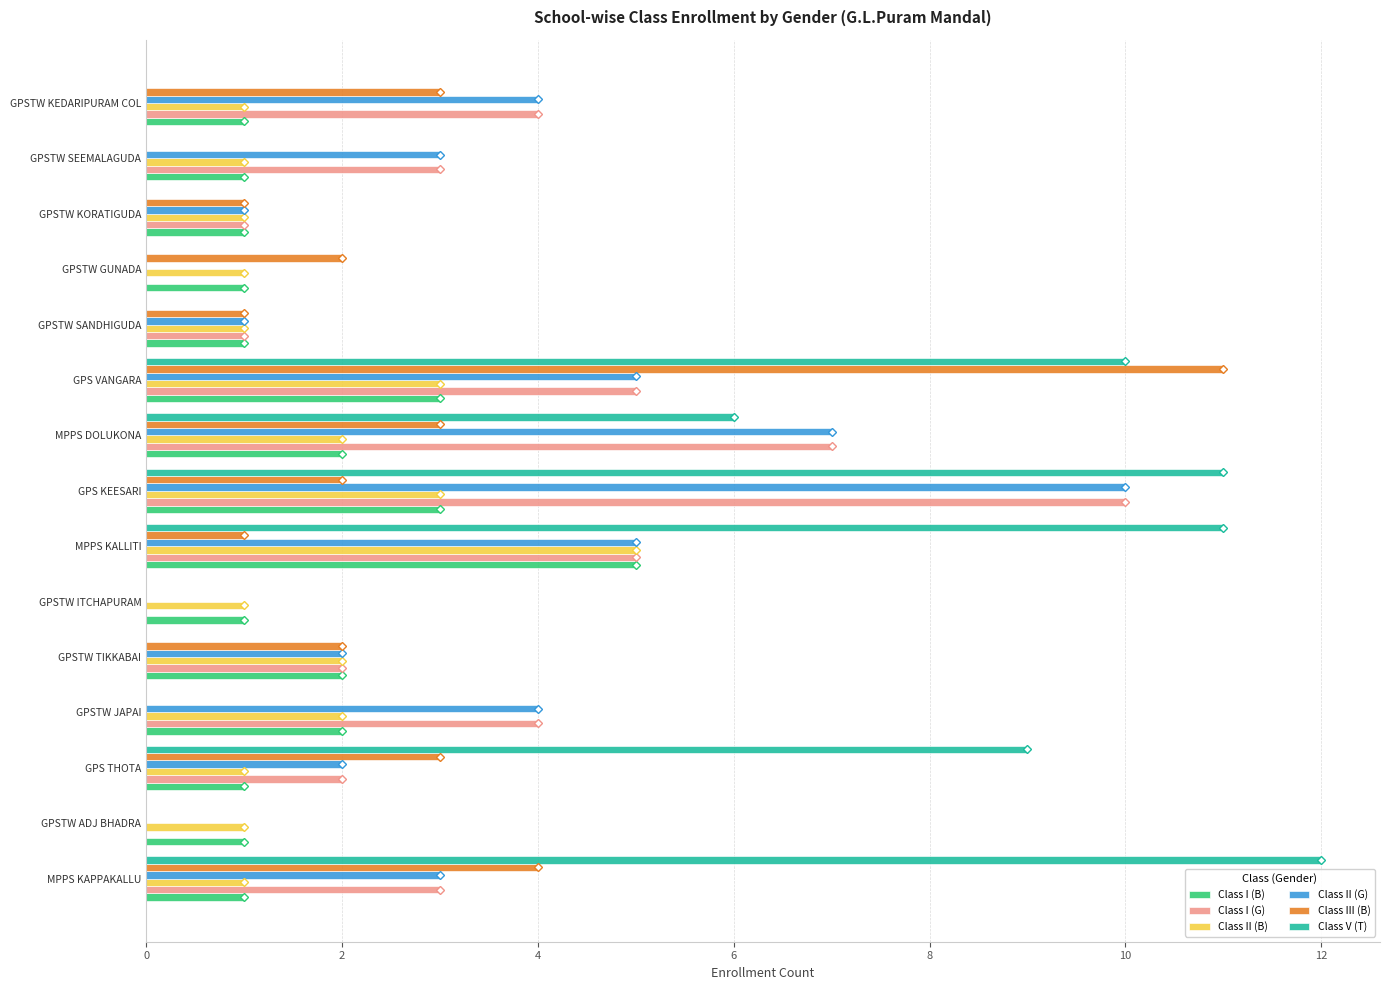

Which label corresponds to the largest value in the chart?

MPPS KAPPAKALLU